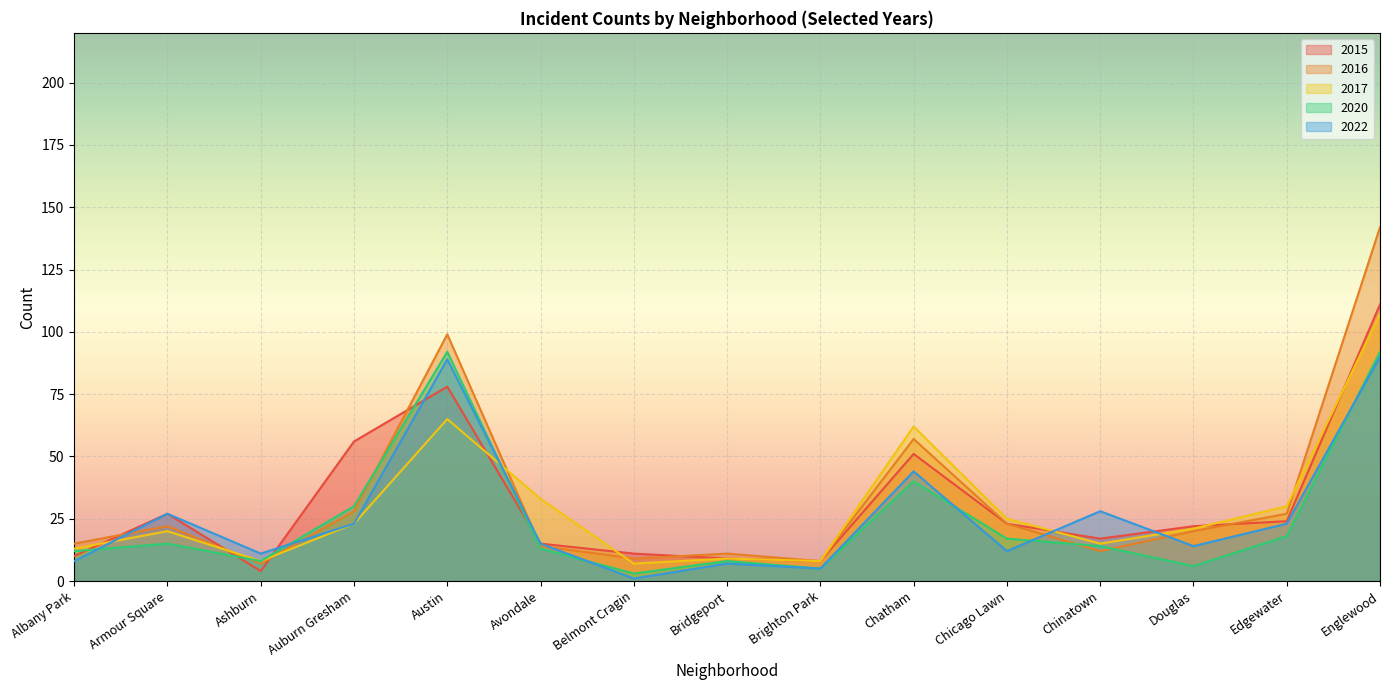

Reading left to right, extract all data points from this chart.

2015: 10	27	4	56	78	15	11	9	8	51	23	17	22	24	111
2016: 15	22	7	28	99	14	9	11	8	57	23	12	20	27	142
2017: 13	20	8	23	65	33	7	9	8	62	25	15	21	30	107
2020: 12	15	8	30	92	13	3	8	5	40	17	14	6	18	92
2022: 8	27	11	23	89	15	1	7	5	44	12	28	14	23	90